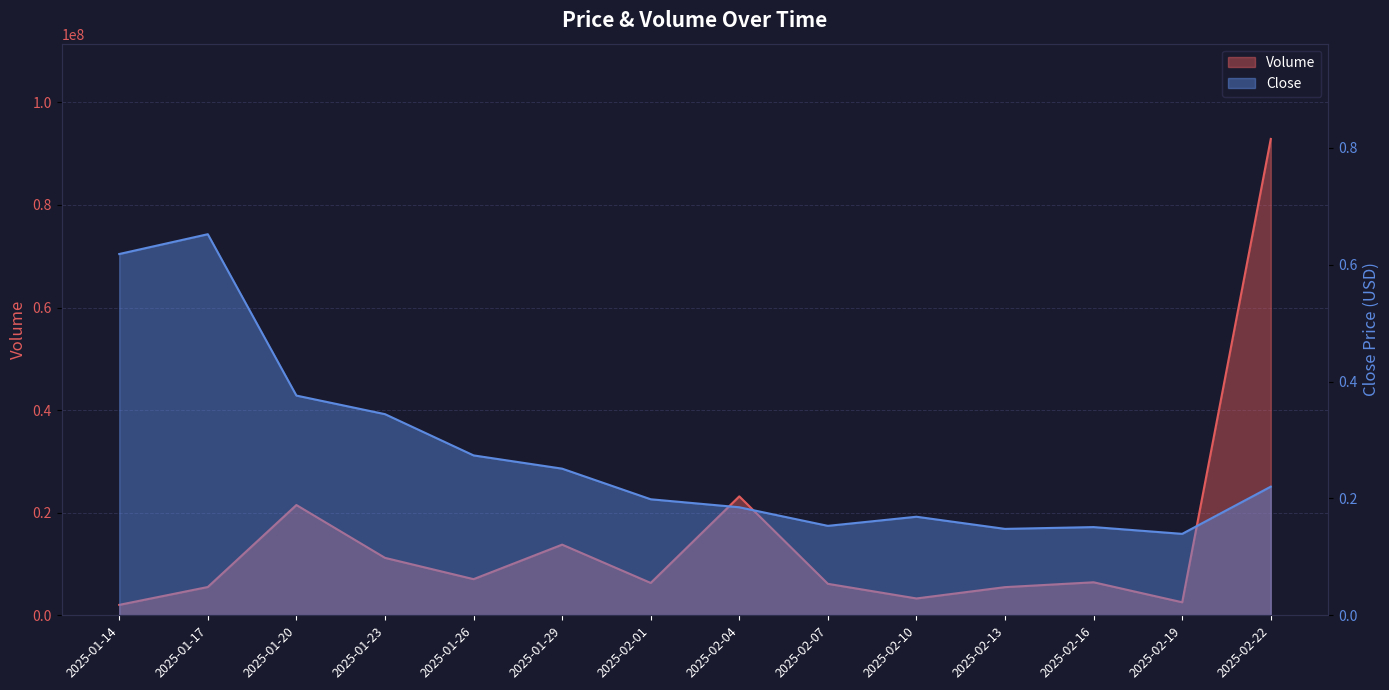

In Close, how many points are lower than both neighbors (excluding endpoints)?

3